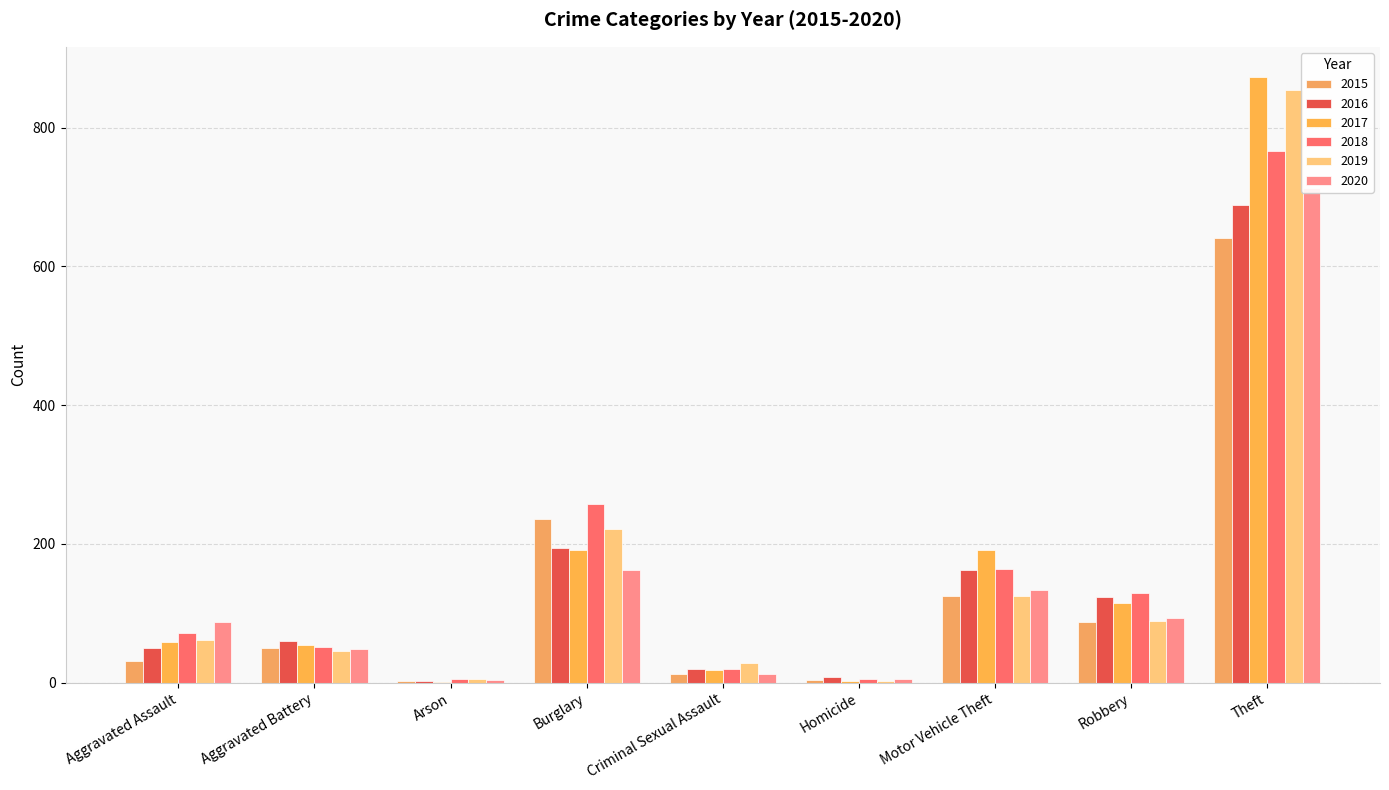

Where does the 2020 series first go above 87?

Burglary